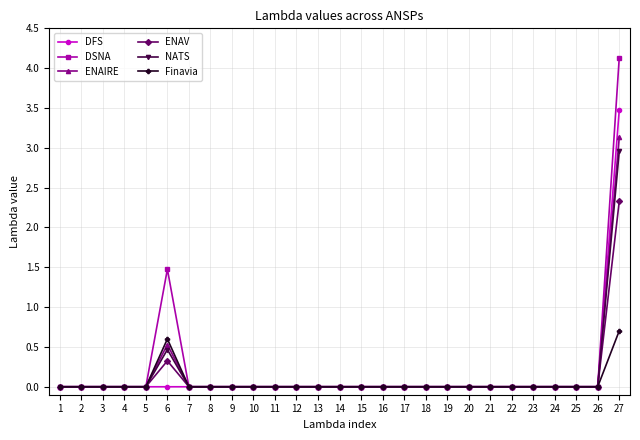

True or false: NATS has more than 0 points higher than both neighbors.

True